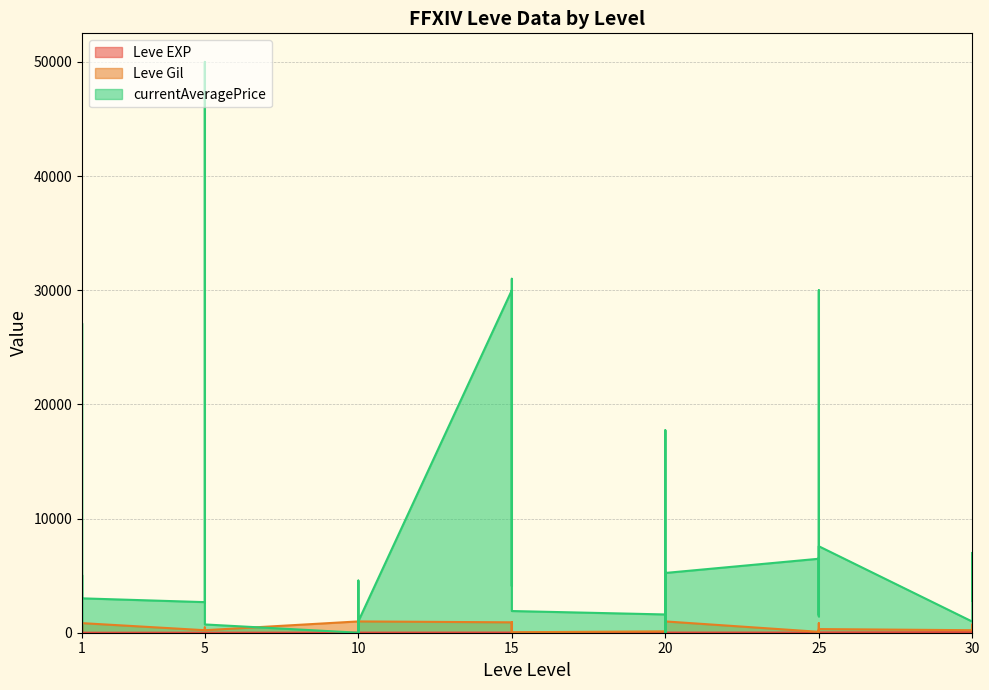

Which label corresponds to the largest value in the chart?

10